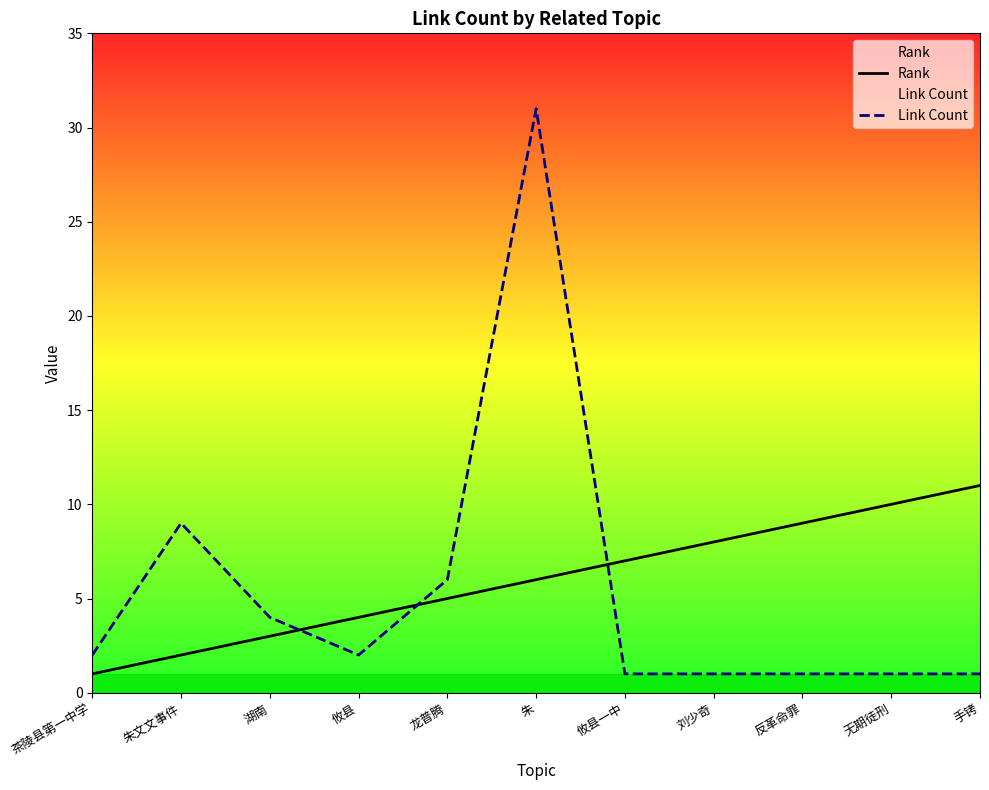

At 无期徒刑, list the series in order from smallest to largest.

Link Count, Rank